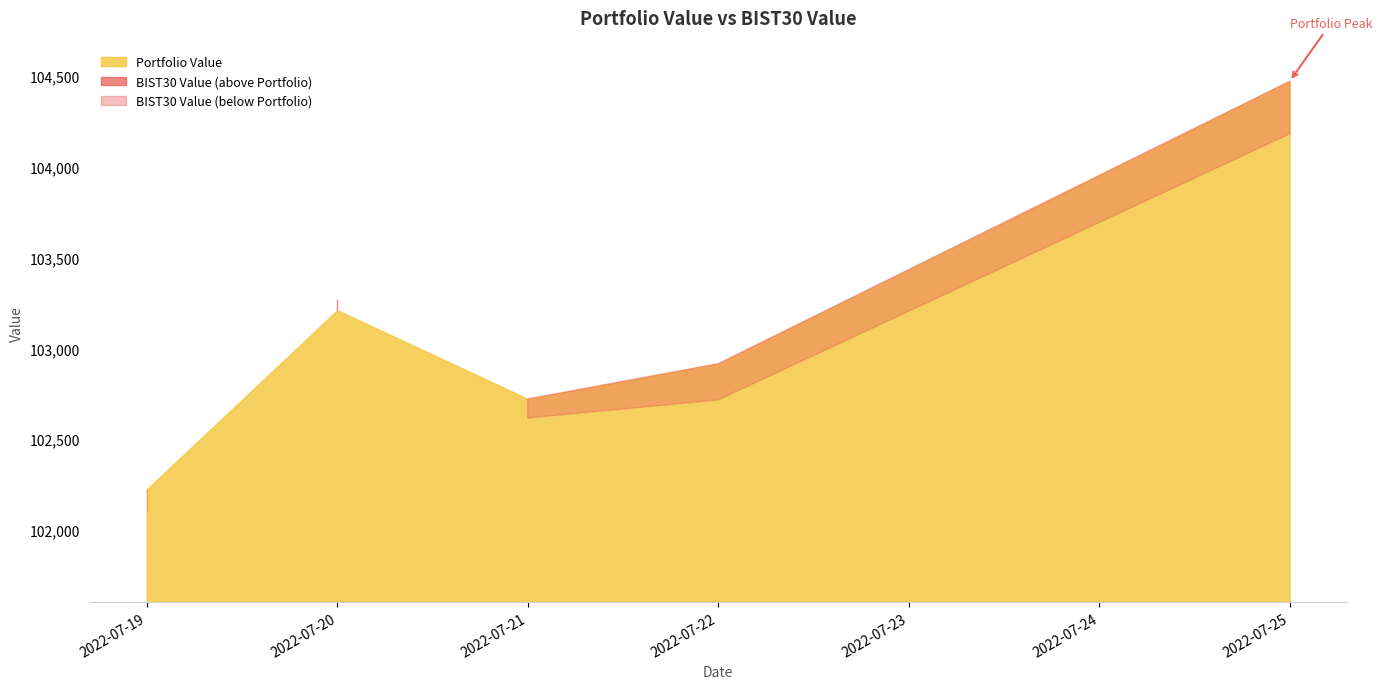

How many intersections are there between BIST30 Value and Portfolio Value?

2